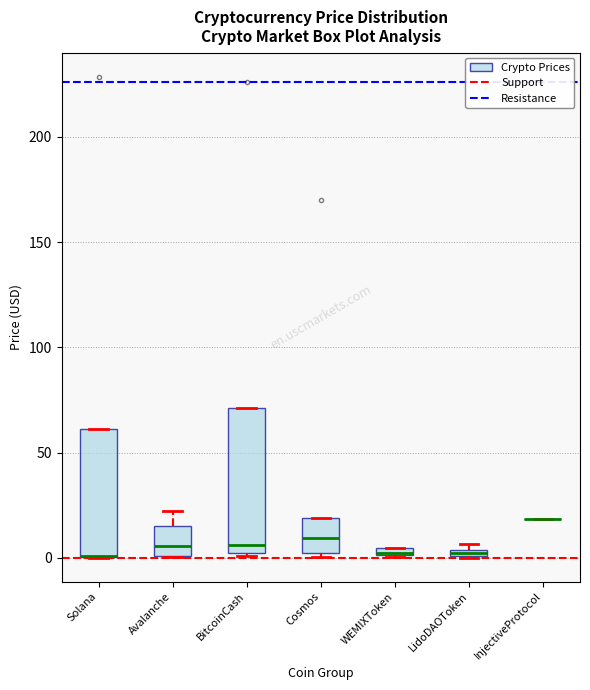

Where is the upper edge of the box for LidoDAOToken on the y-axis? The values are not printed on the chart, so give them approximately, as read against the axis.

5